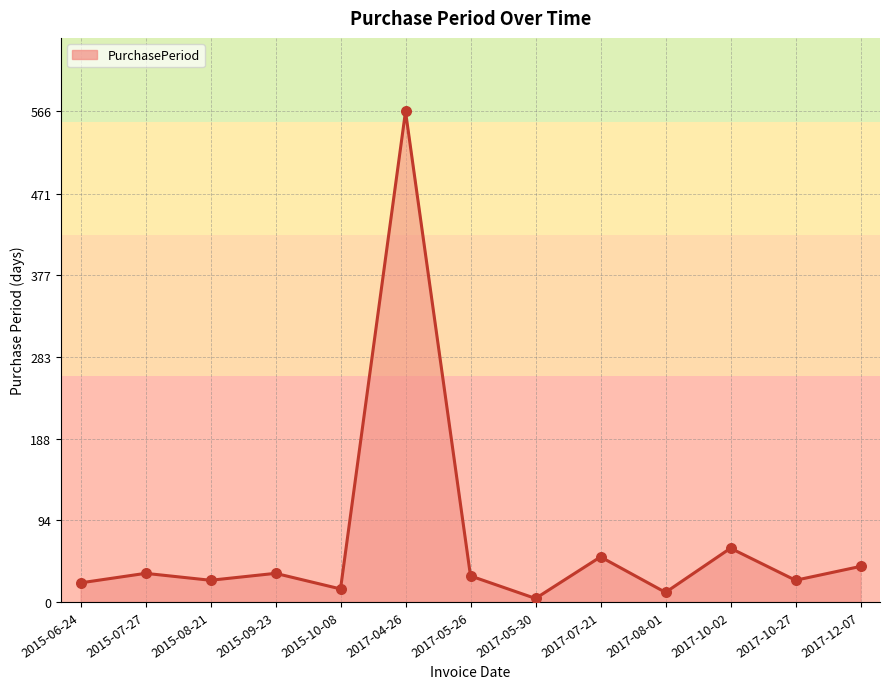

Which has a higher value, 2015-07-27 or 2017-07-21?

2017-07-21